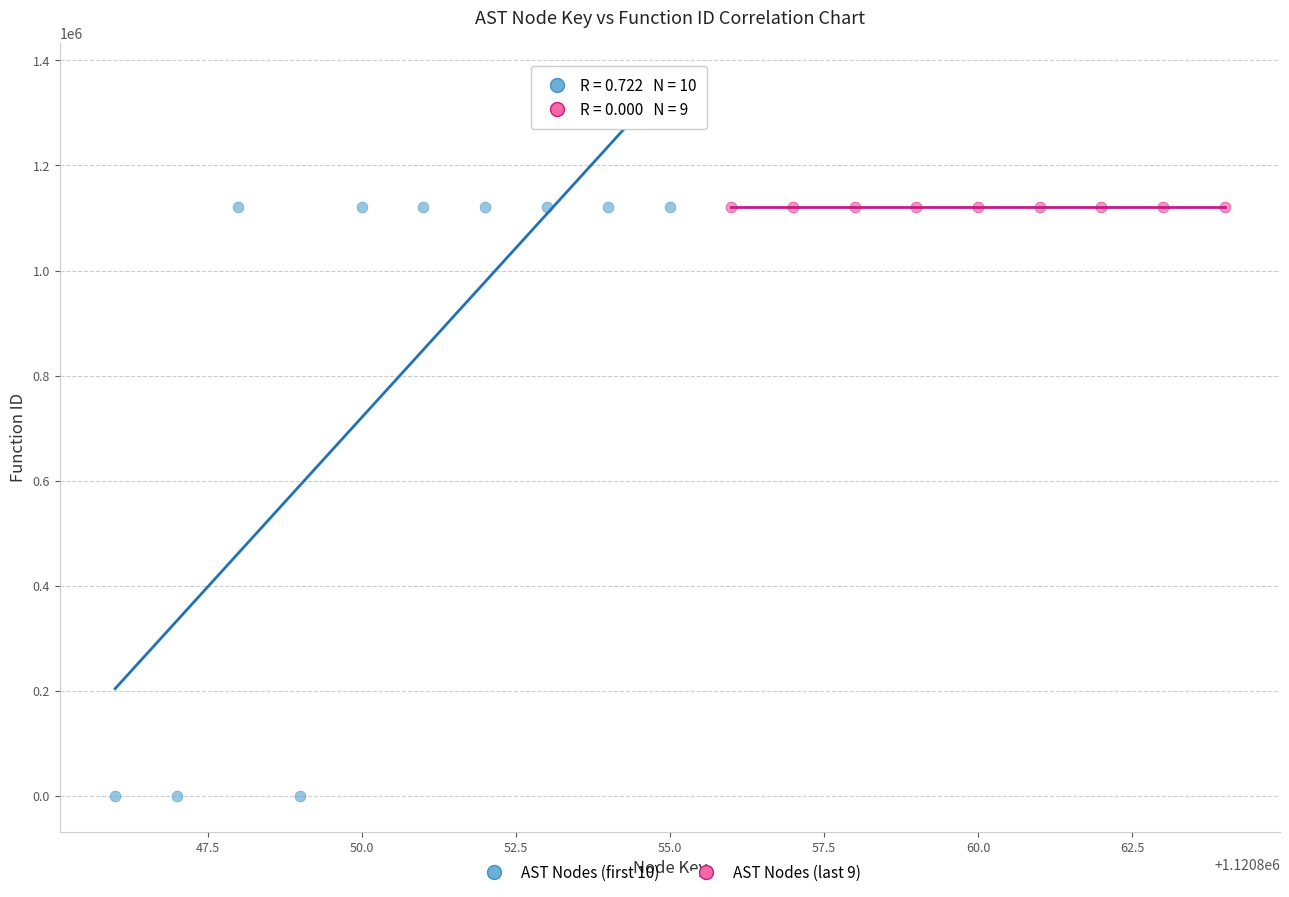

What are all the series names shown in the legend?

AST Nodes (first 10), AST Nodes (last 9)